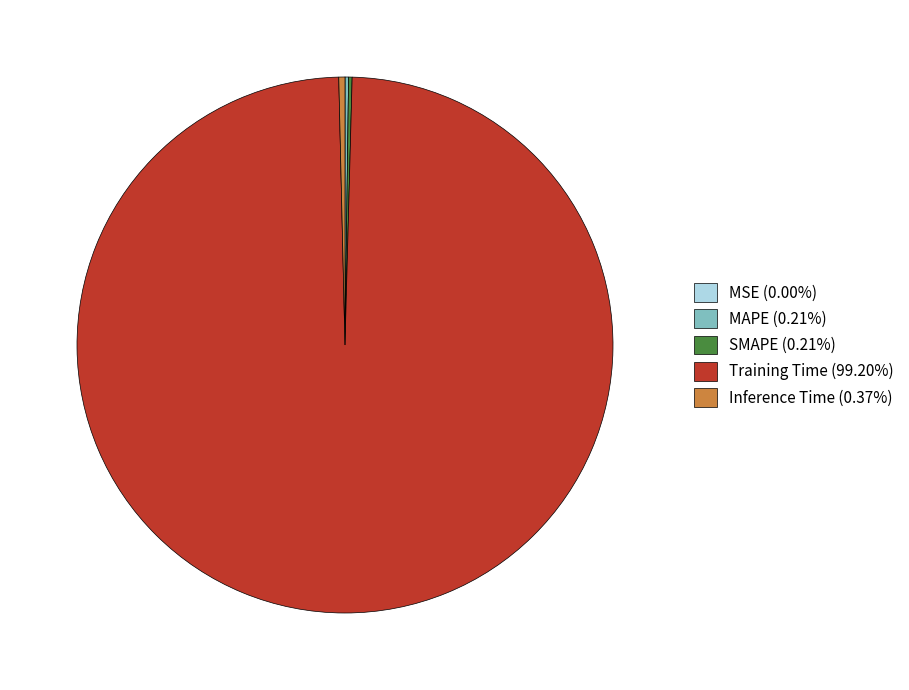

Which category has the biggest portion of the pie?

Training Time